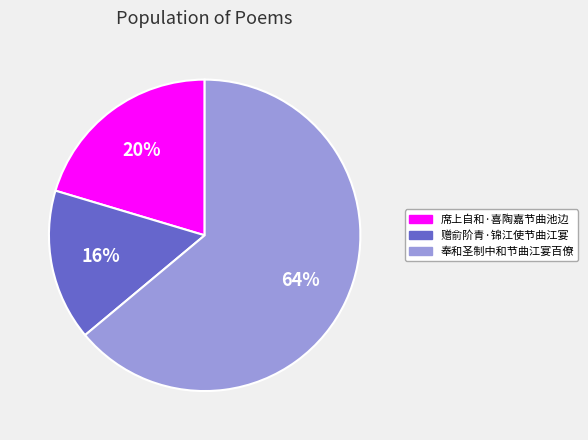

What is the majority slice?

奉和圣制中和节曲江宴百僚